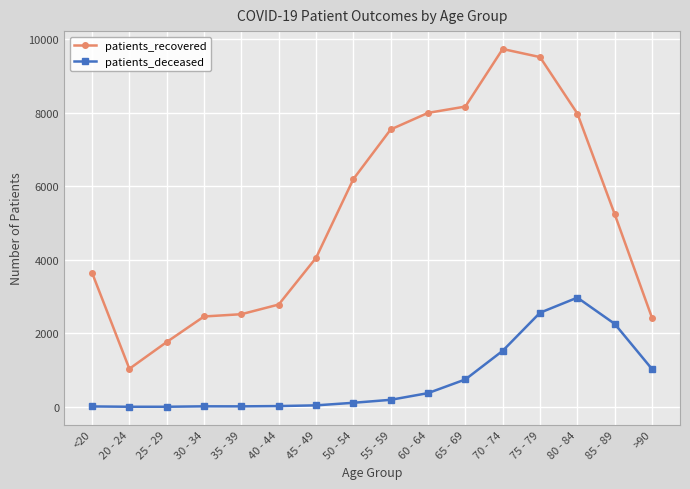

What is the difference between the second highest and minimum values in the patients_recovered series?

8480